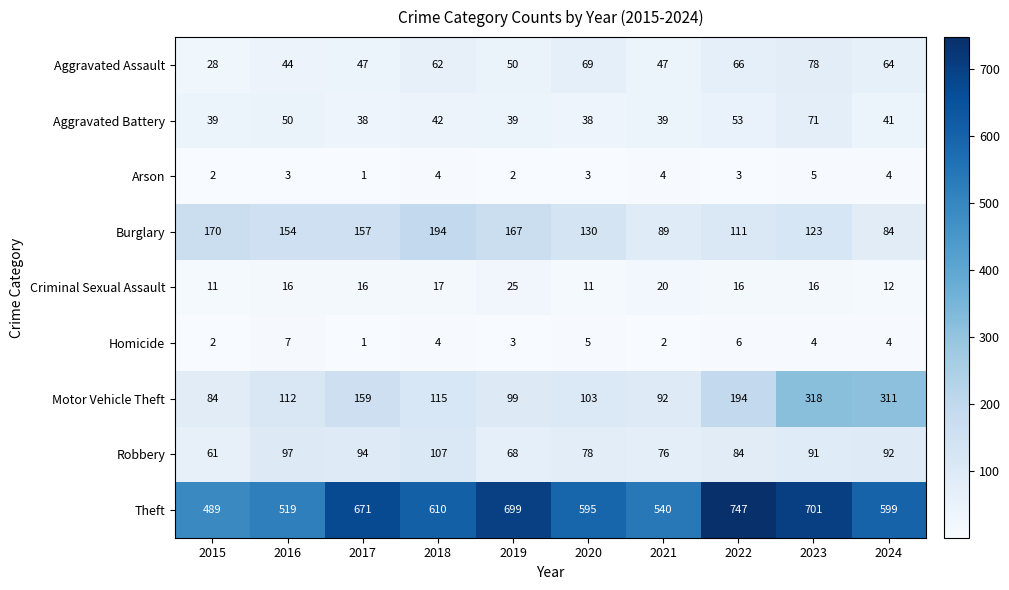

Which series has the widest spread of values?

Theft